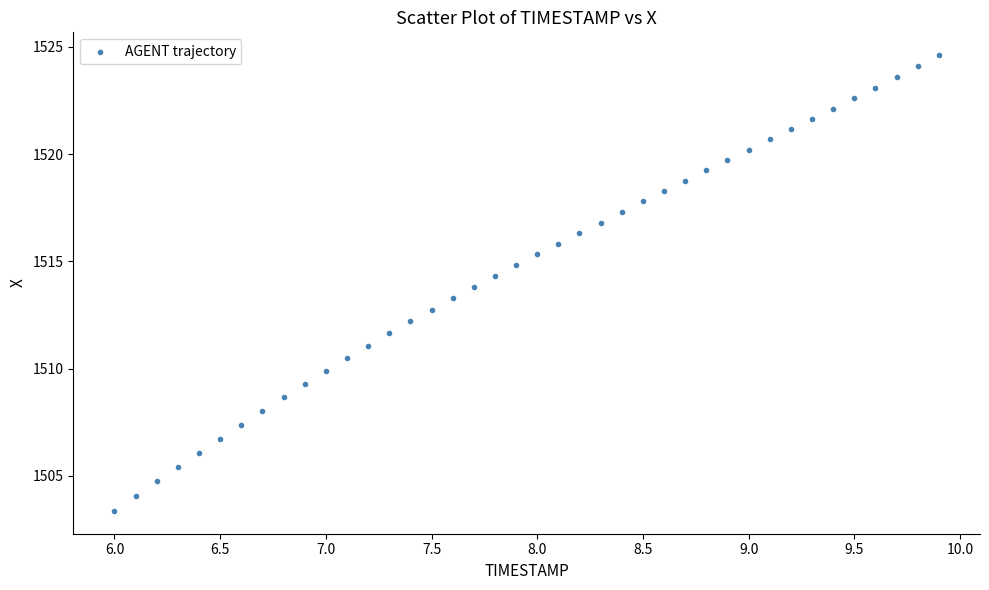

What is the range of Y values (max minus min)?

21.2